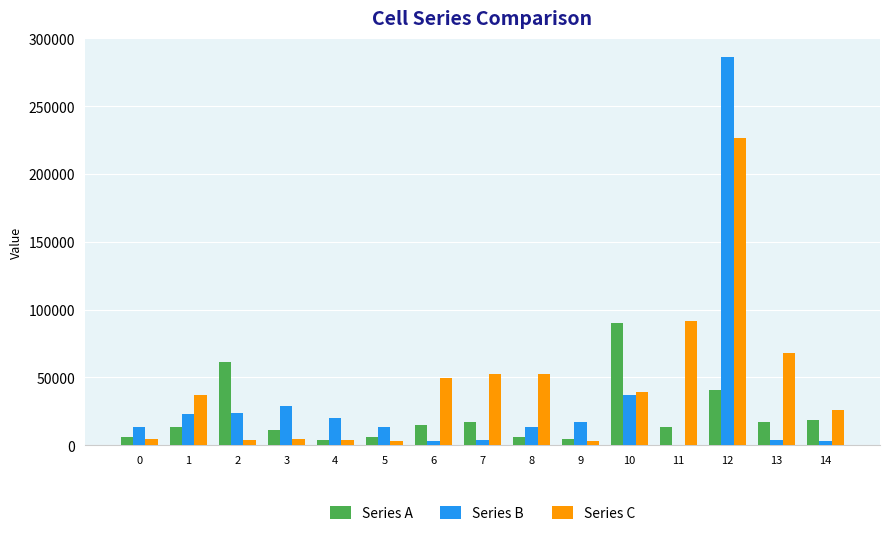

What is the maximum value for Series A?

90090